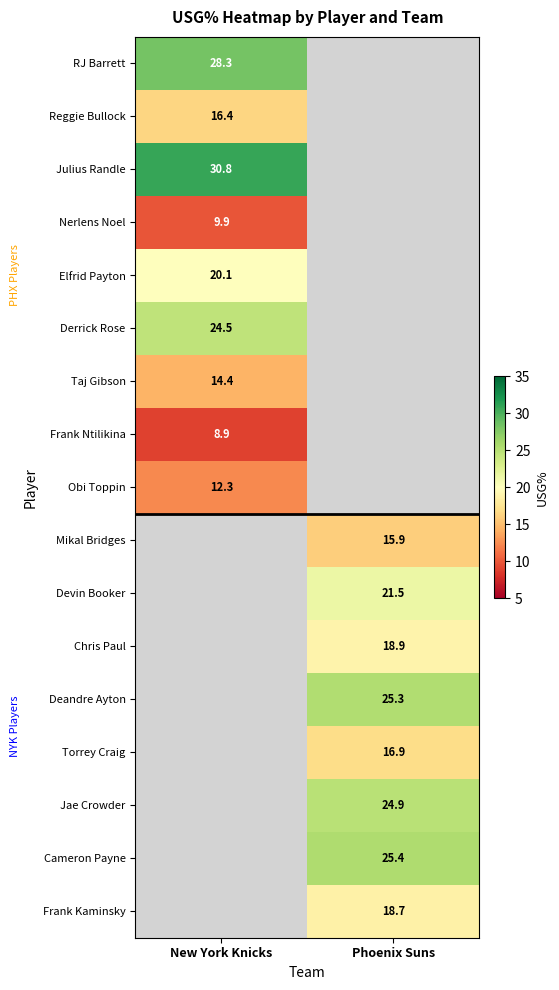

The value of Jae Crowder at Phoenix Suns is 35.7. True or false?

False